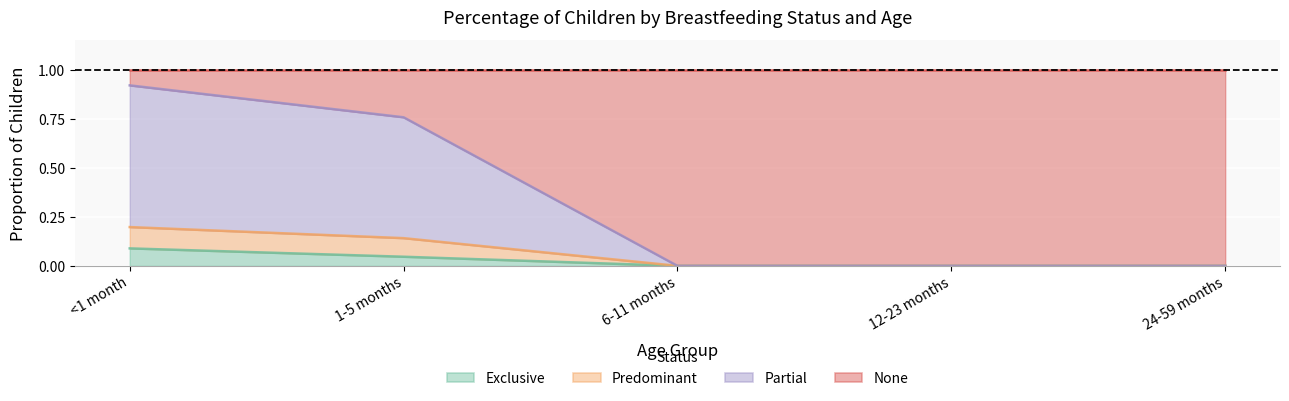

How many lines are shown in the chart?

3